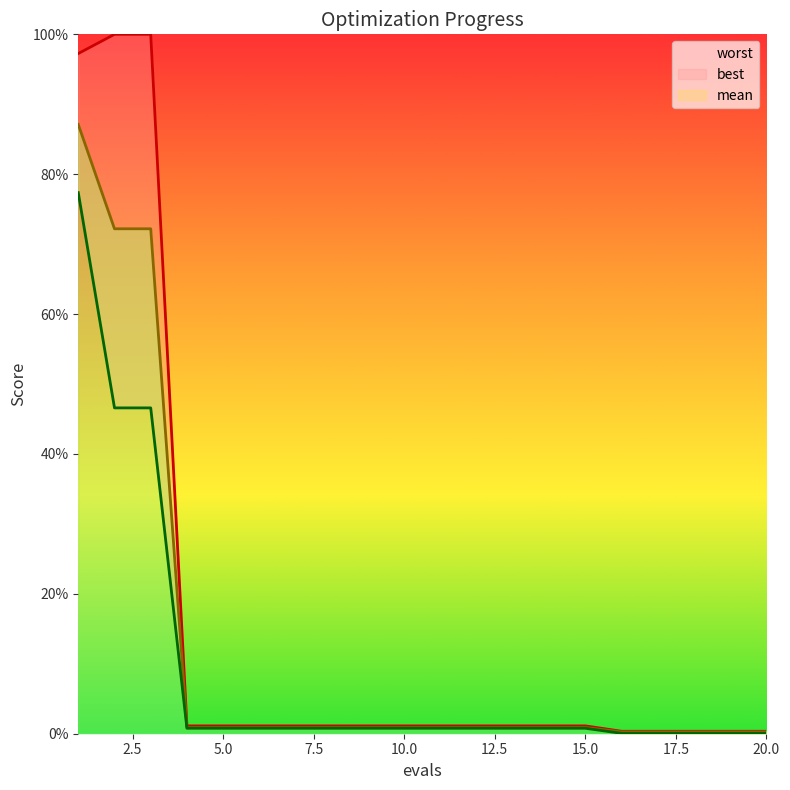

True or false: best has a value of 0.4 at 14.

False